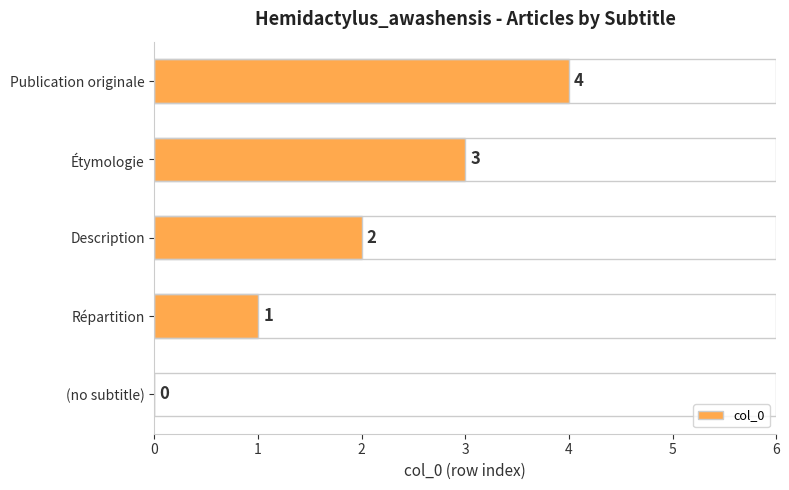

Which has a higher value, (no subtitle) or Répartition?

Répartition